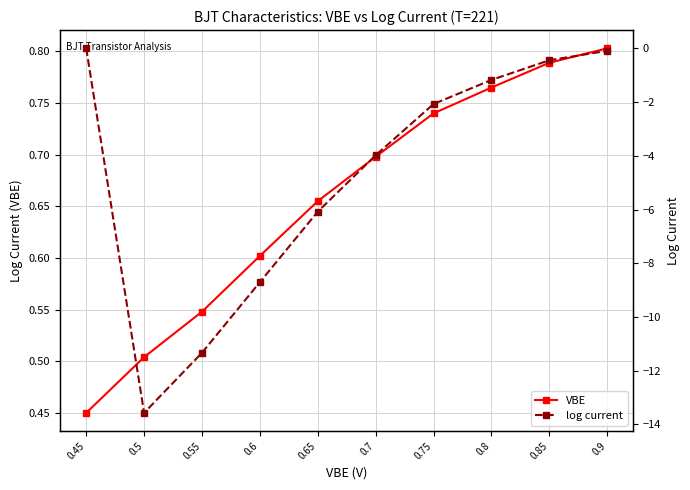

How many lines are shown in the chart?

2